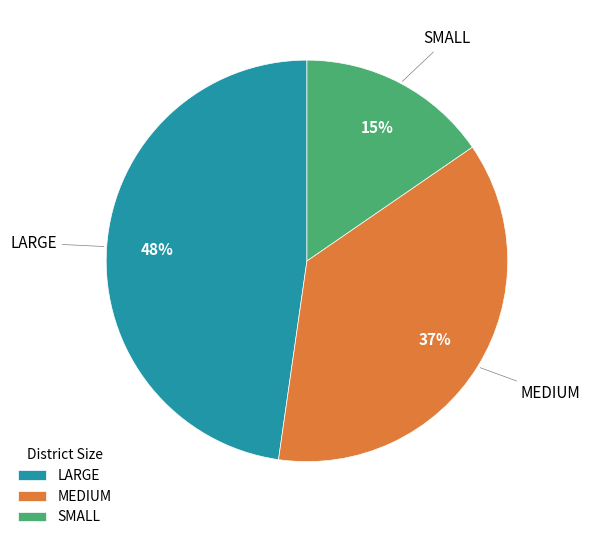

Count the number of slices in the pie.

3